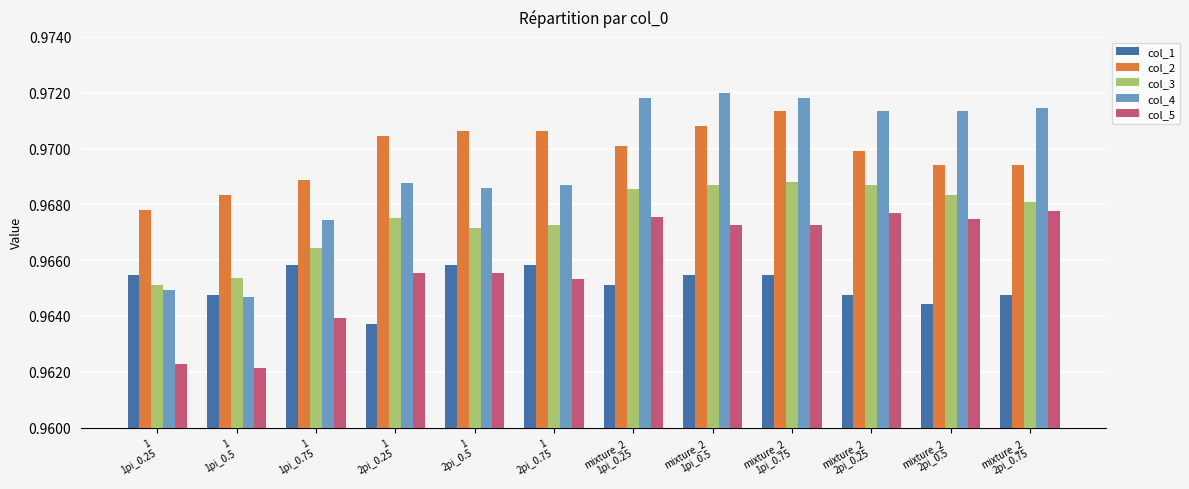

What position from the left is 1
1pi_0.25?

1